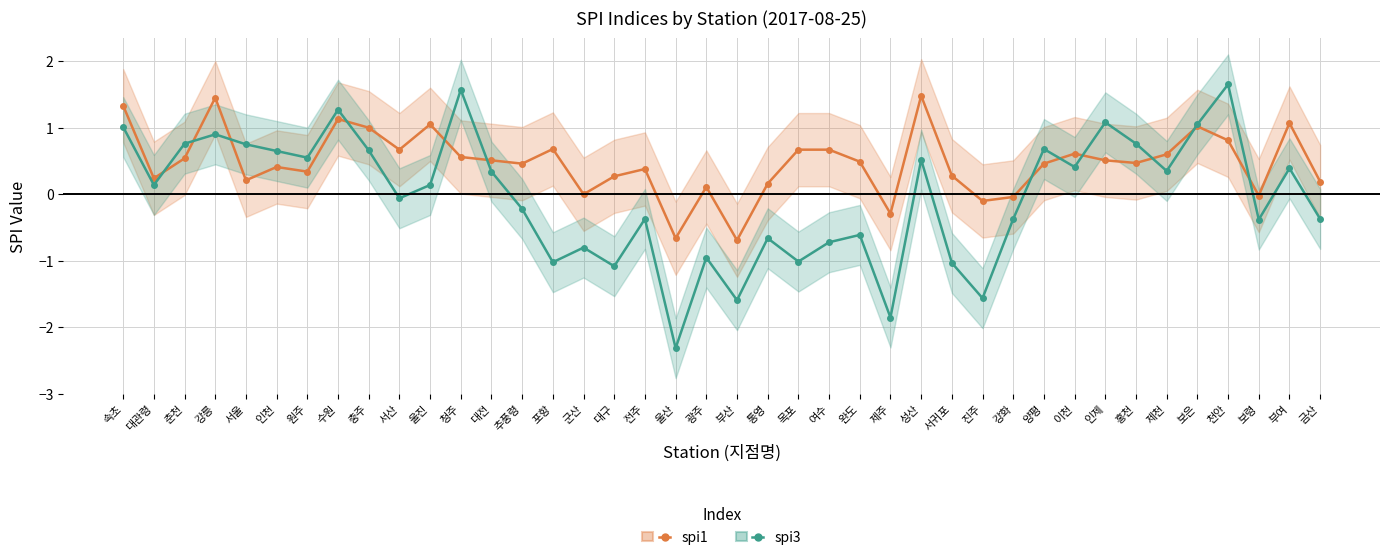

What is the total value across all series at 울산?

-3.0